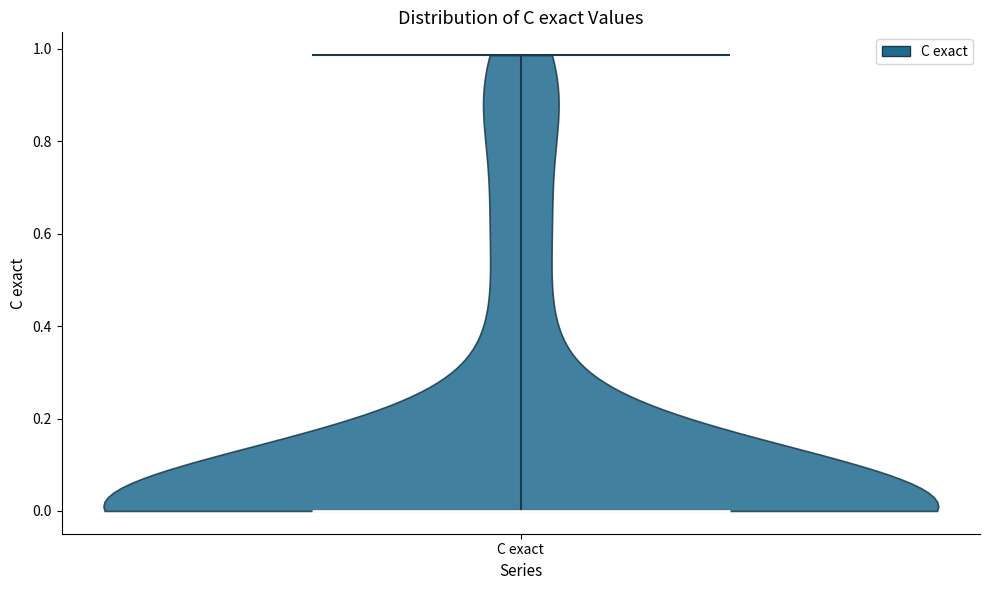

What is the lowest point the violin for C exact reaches on the y-axis? The values are not printed on the chart, so give them approximately, as read against the axis.

0.00